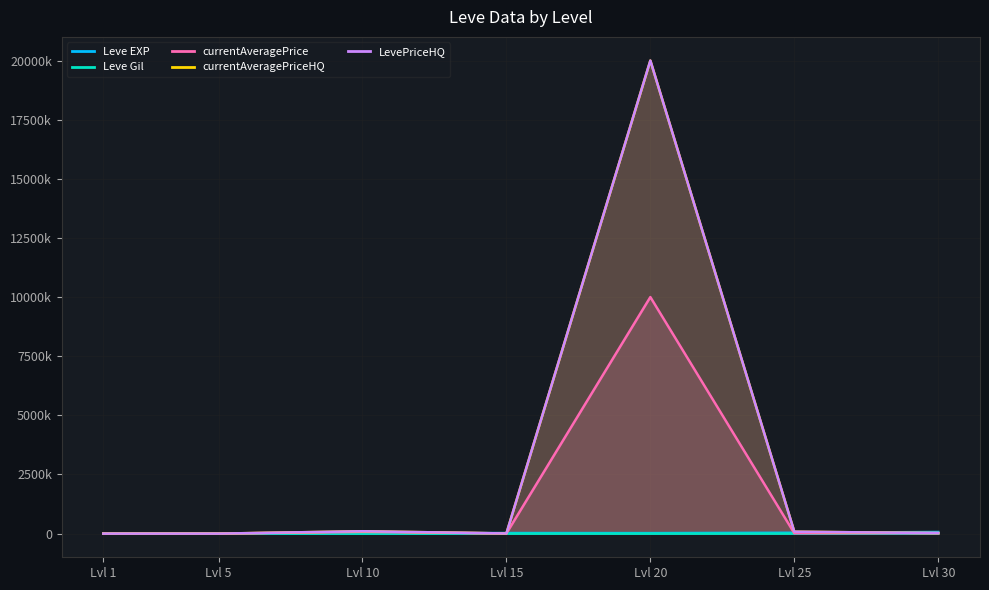

How many intersections are there between currentAveragePrice and LevePriceHQ?

2